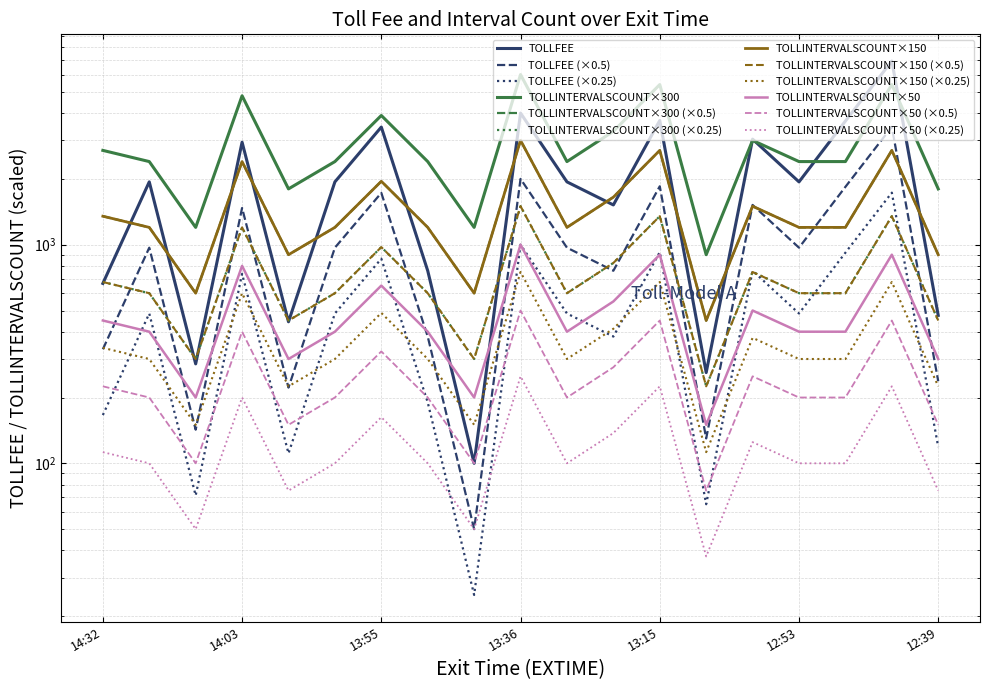

True or false: TOLLINTERVALSCOUNT has a value of 818 at 2024-05-13 13:04.

False